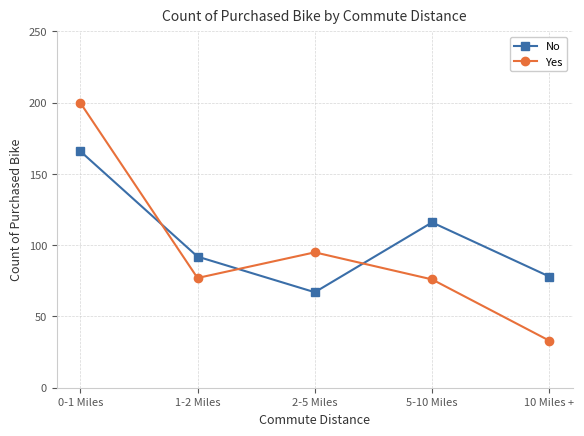

What are all the series names shown in the legend?

No, Yes